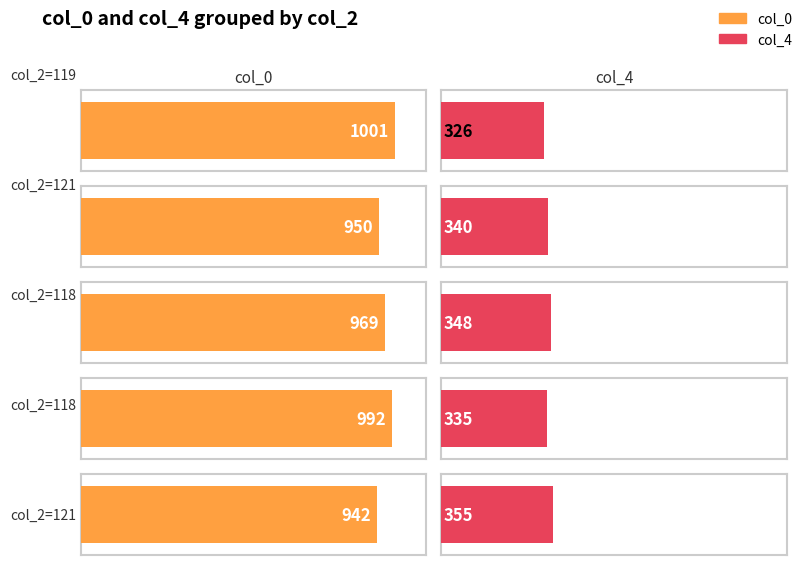

What is the lowest value of the col_4 series?

326